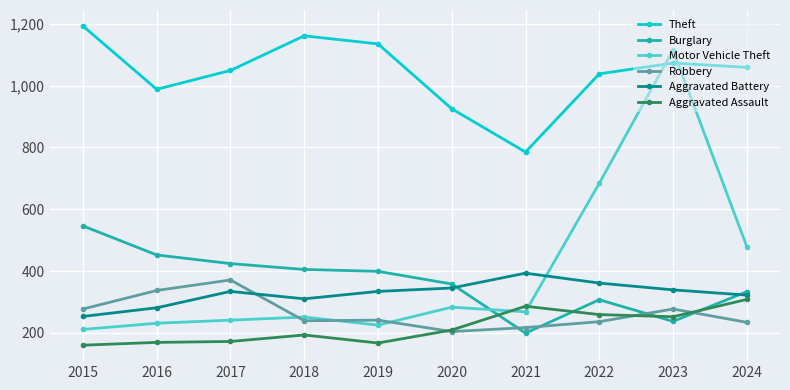

At 2017, list the series in order from largest to smallest.

Theft, Burglary, Robbery, Aggravated Battery, Motor Vehicle Theft, Aggravated Assault